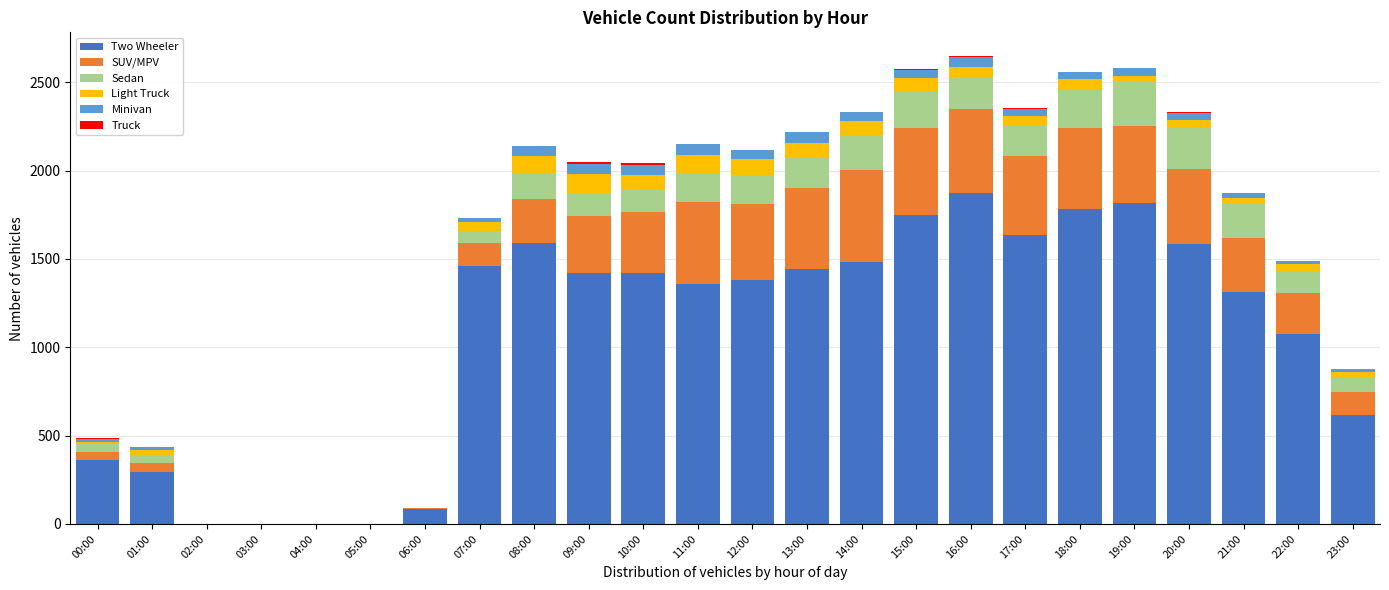

What is the highest value of the Two Wheeler series?

1871